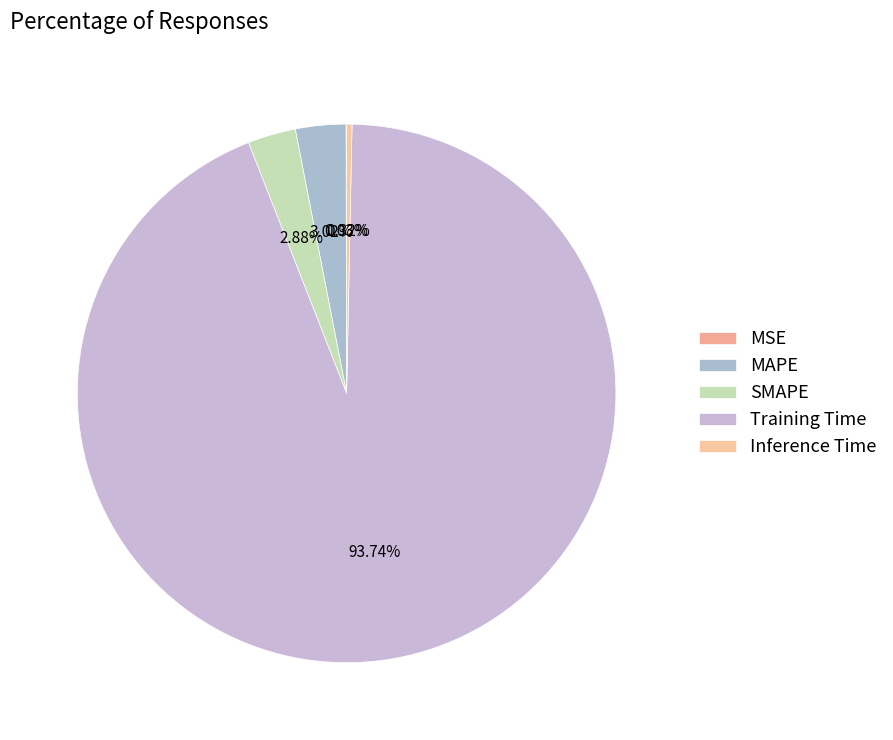

The MAPE slice represents 1% of the pie. True or false?

False